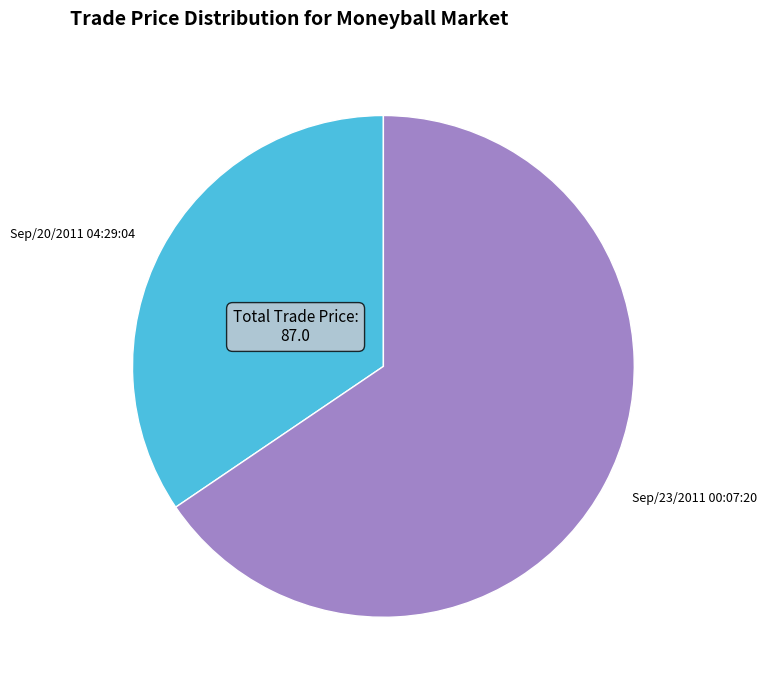

Rank the categories by value from lowest to highest.

Sep/20/2011 04:29:04, Sep/23/2011 00:07:20